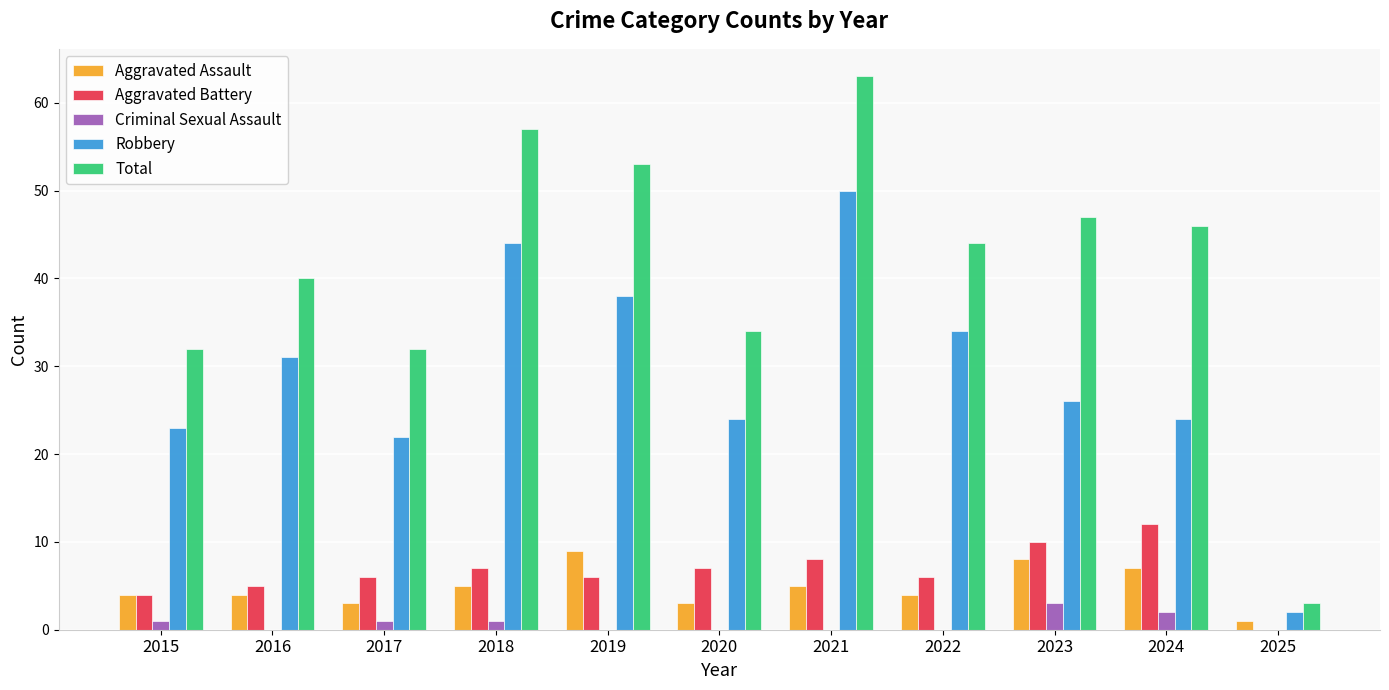

Reading left to right, transcribe all the data shown in this chart.

Aggravated Assault: 4	4	3	5	9	3	5	4	8	7	1
Aggravated Battery: 4	5	6	7	6	7	8	6	10	12	0
Criminal Sexual Assault: 1	0	1	1	0	0	0	0	3	2	0
Robbery: 23	31	22	44	38	24	50	34	26	24	2
Total: 32	40	32	57	53	34	63	44	47	46	3